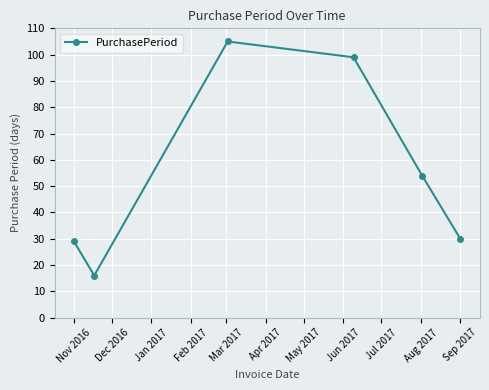

Is this an area chart (filled region under the line)?

No